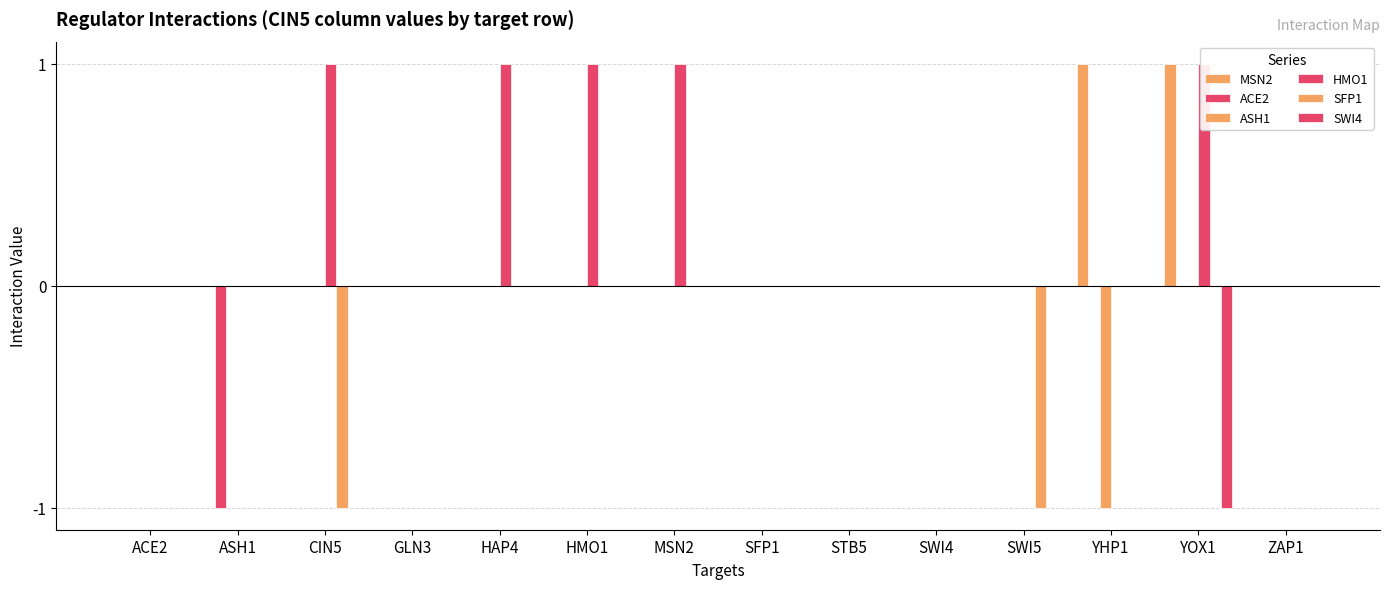

Count the number of data series in this chart.

6